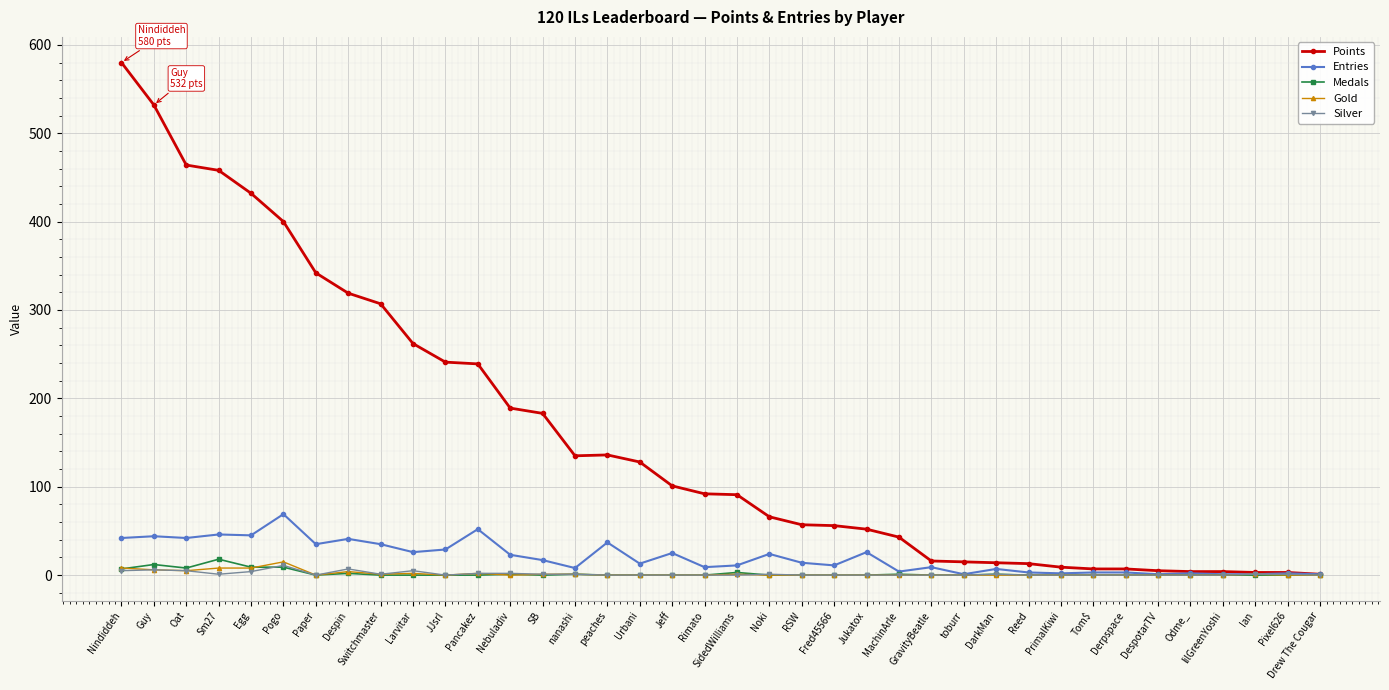

True or false: Entries has a value of 1 at toburr.

True